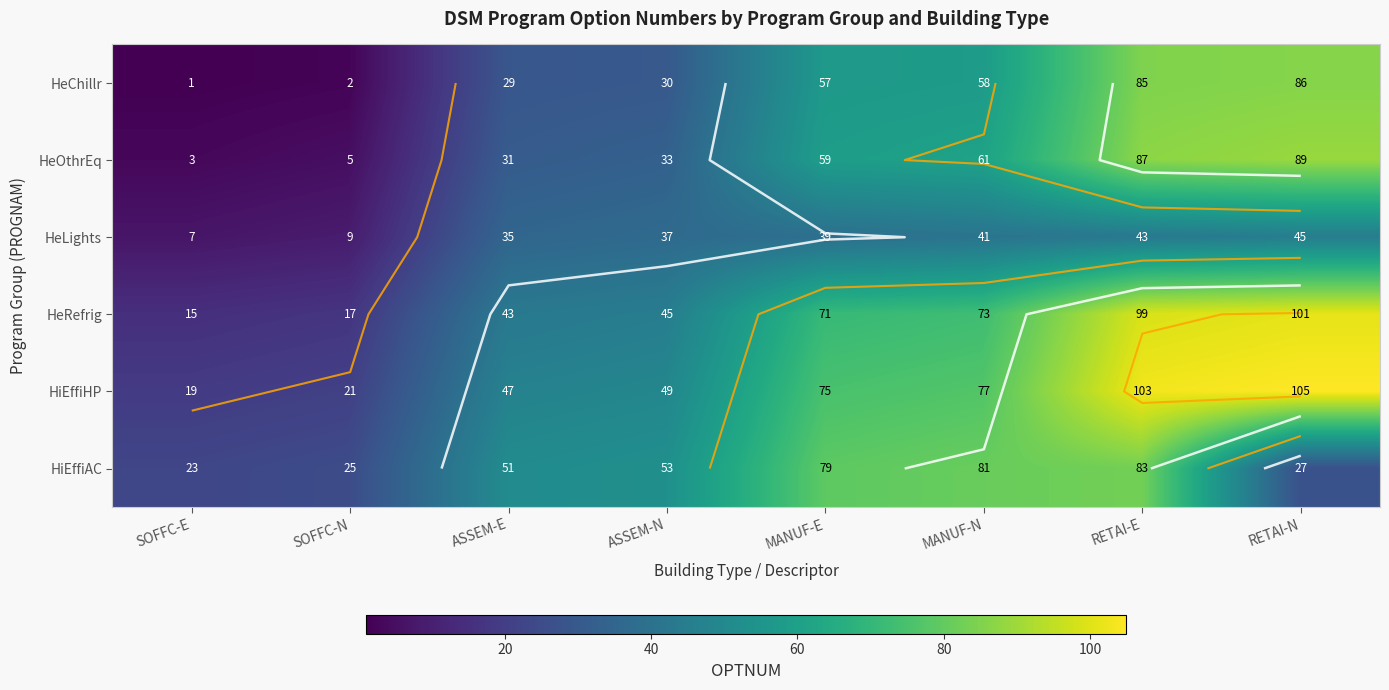

What is the maximum value shown in the chart?

105